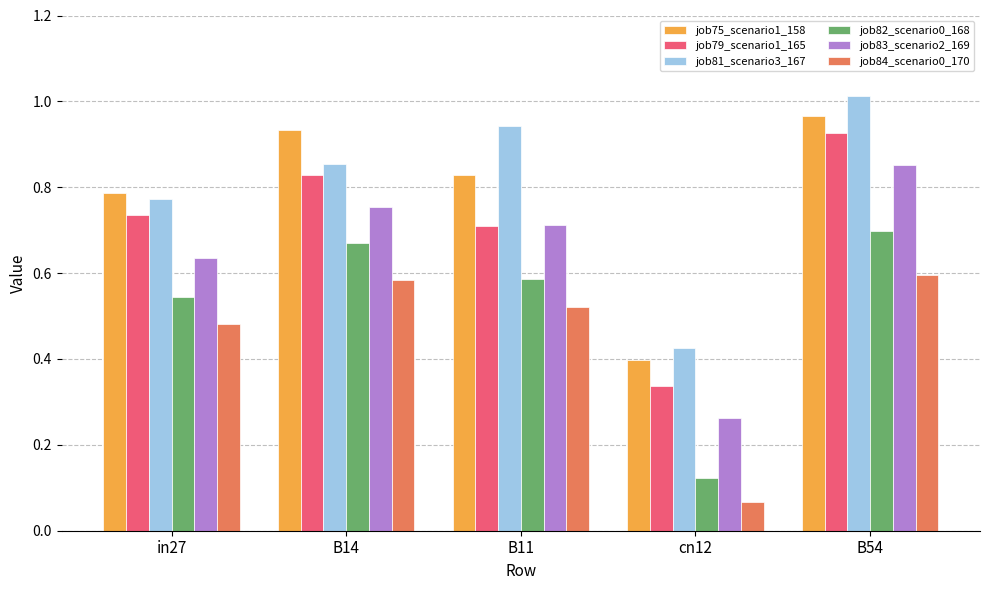

Are the bars horizontal?

No